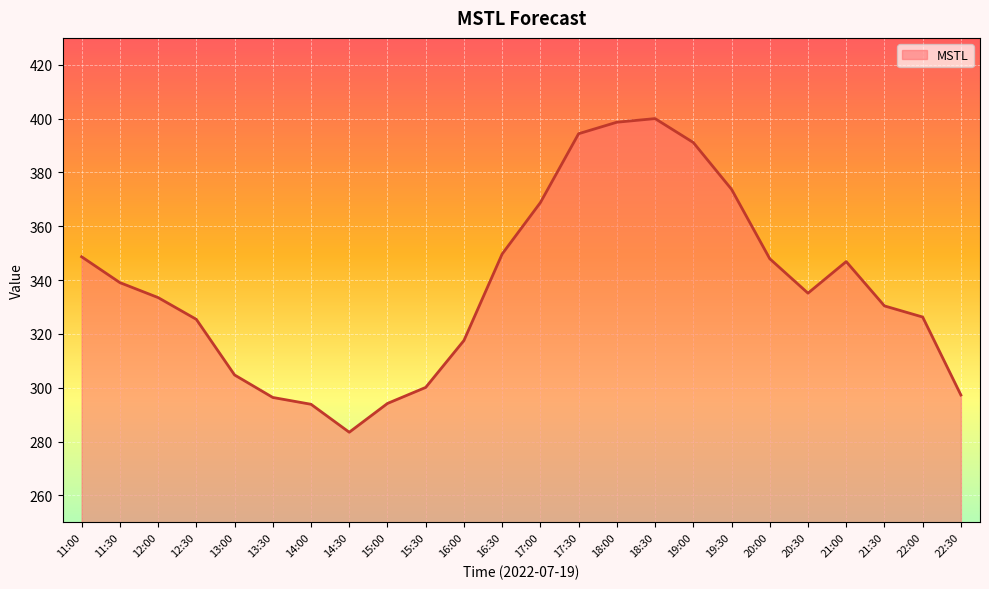

What is the greatest value displayed?

400.0